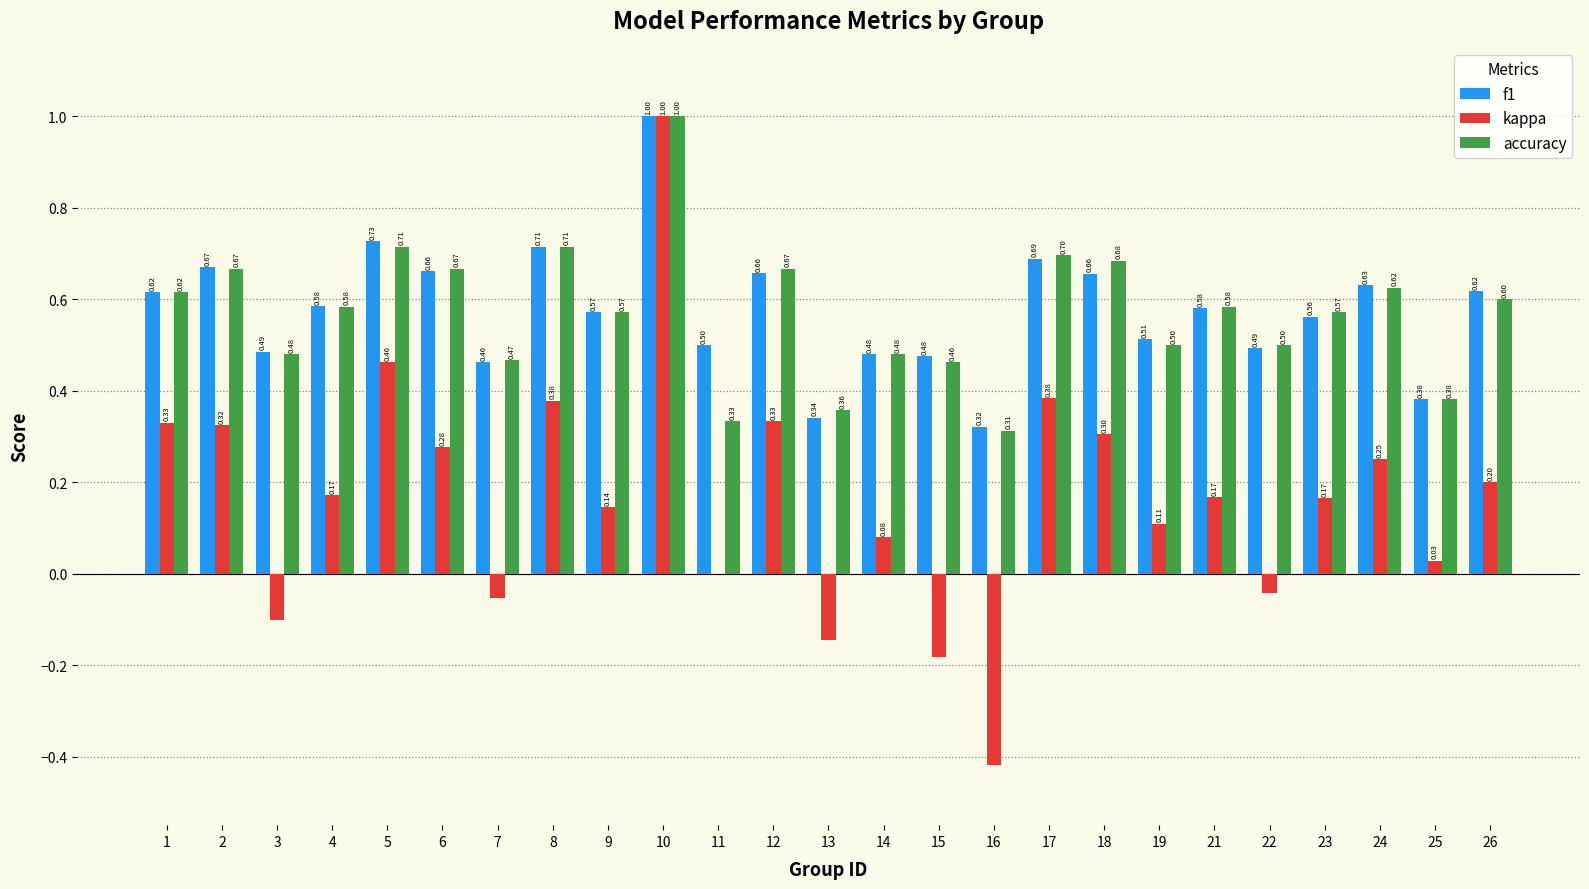

At which category is the sum across all series the highest?

10